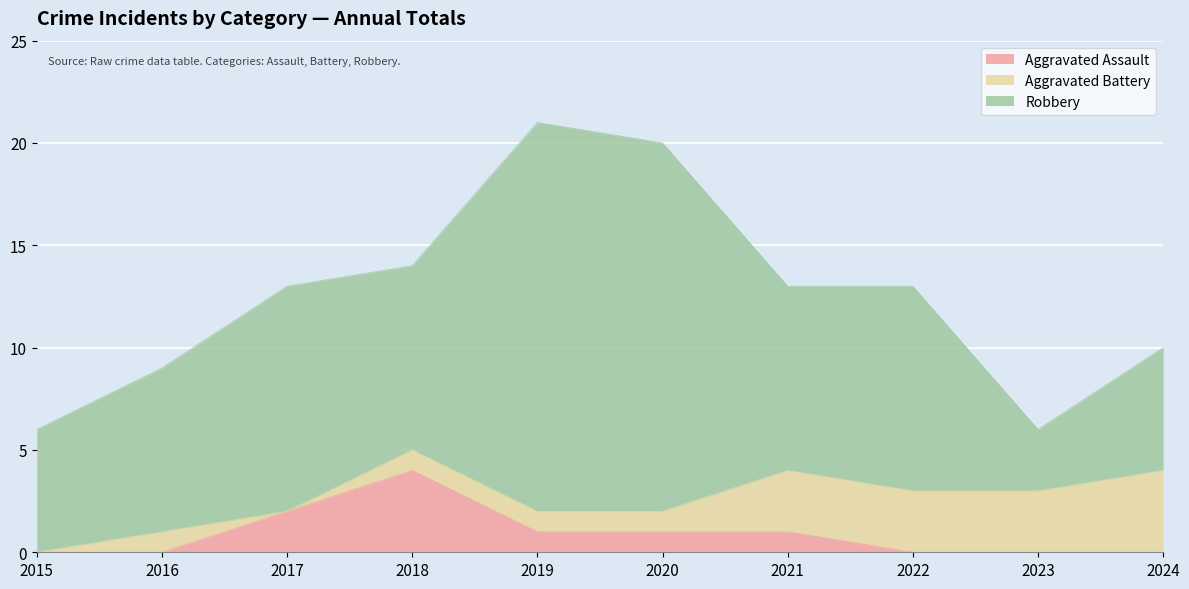

Does the chart display data point markers on the line(s)?

No